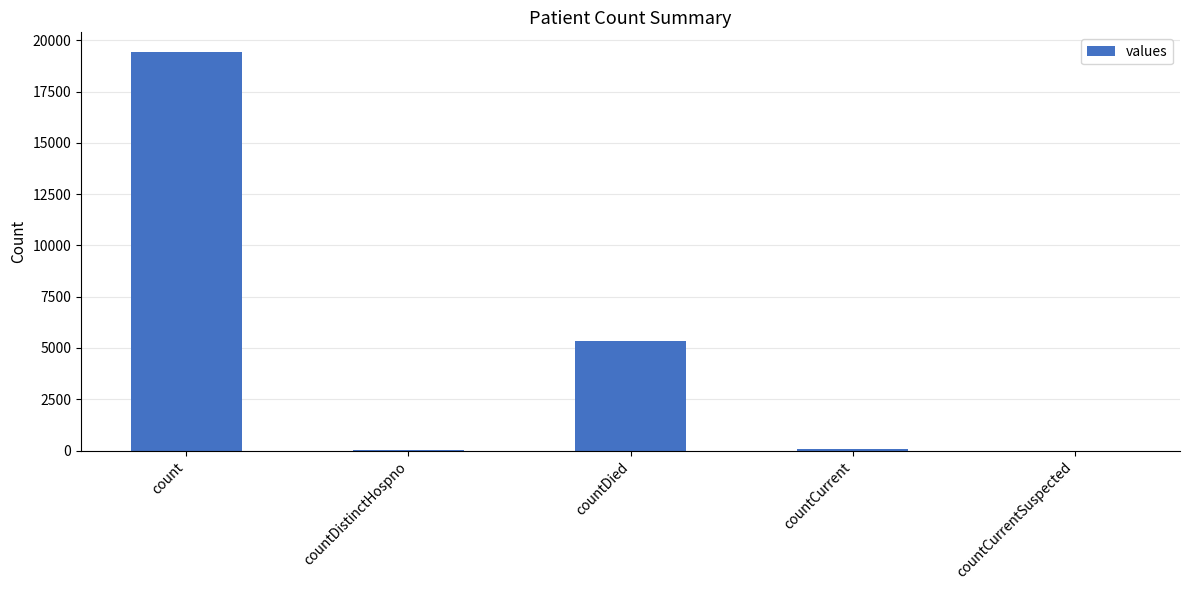

What is the sum of all values?

24875